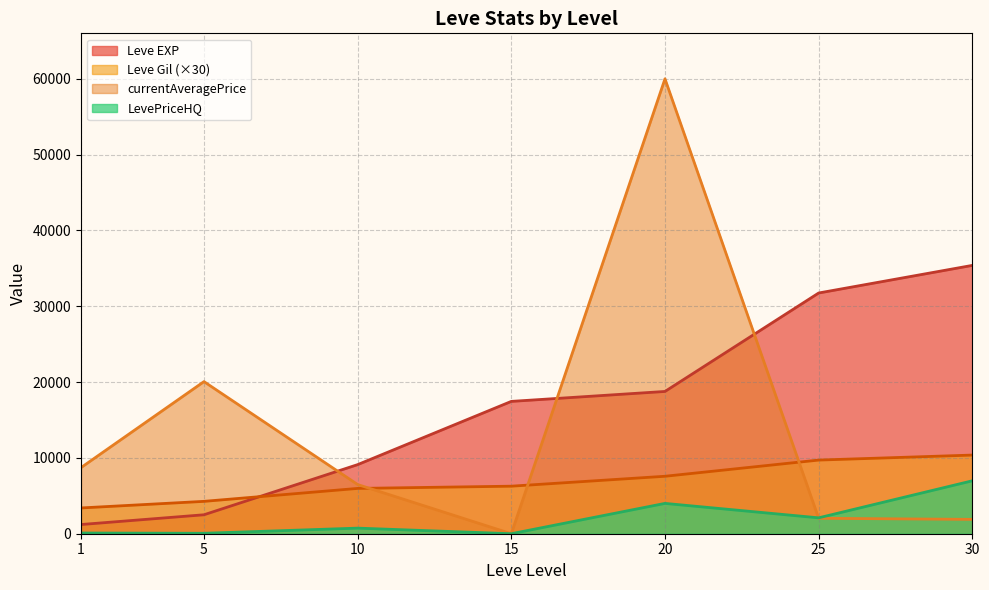

List the series in order of their peak value, highest first.

currentAveragePrice, Leve EXP, Leve Gil (×30), LevePriceHQ